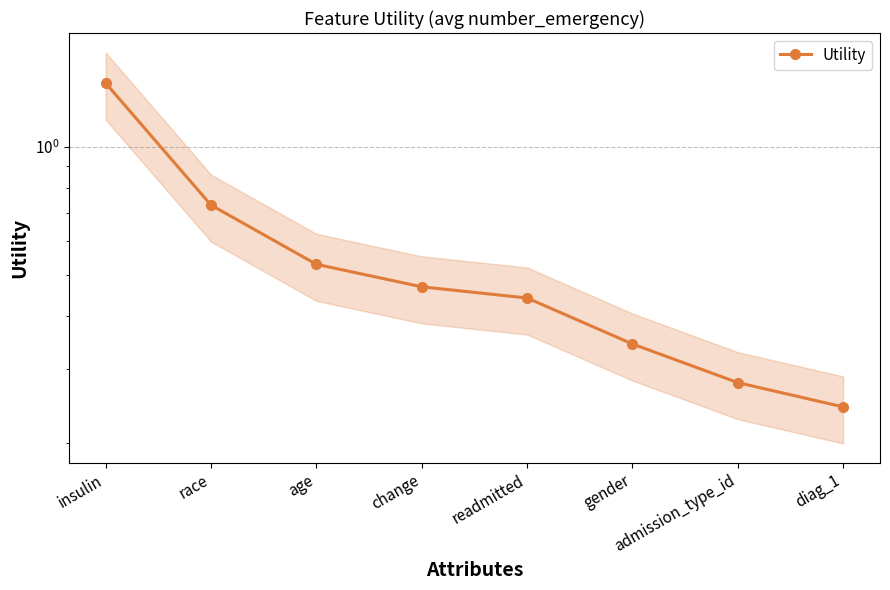

Which category has the lowest value across all series?

diag_1